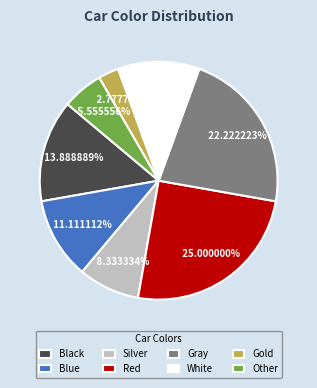

Count the number of slices in the pie.

8